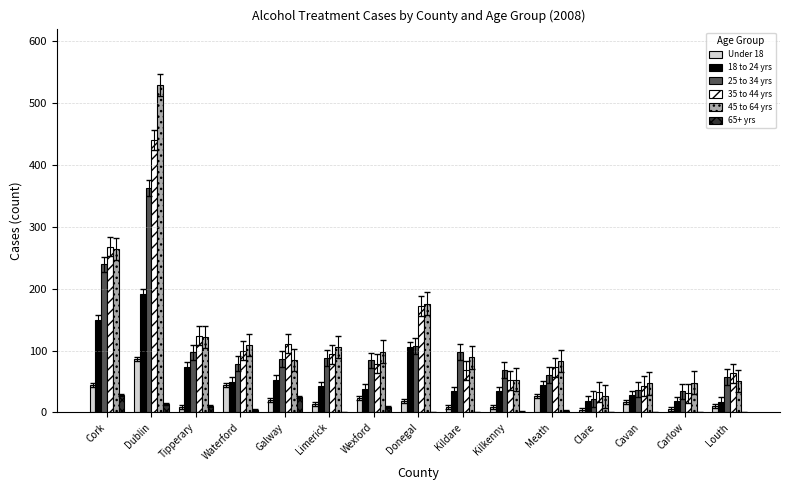

At which category is the sum across all series the highest?

Dublin